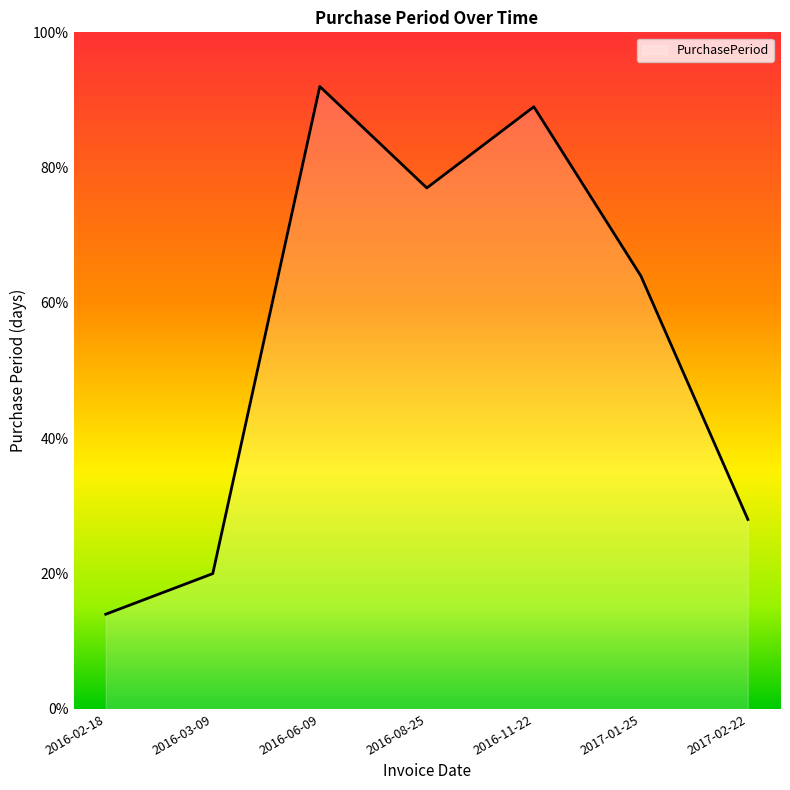

Rank the categories by value from lowest to highest.

2016-02-18, 2016-03-09, 2017-02-22, 2017-01-25, 2016-08-25, 2016-11-22, 2016-06-09